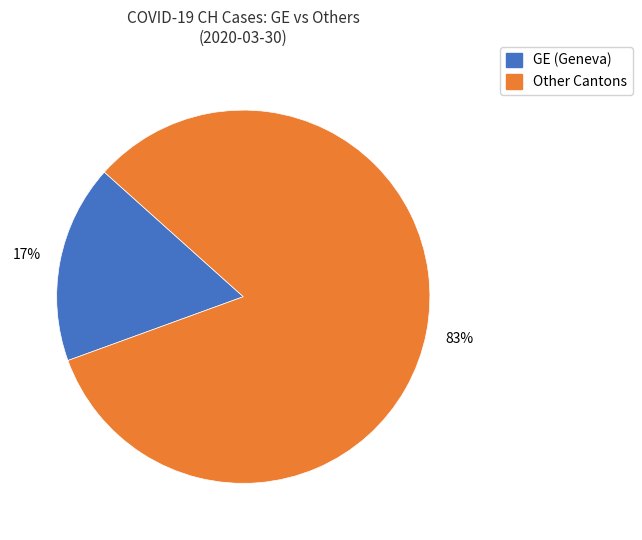

How many segments does this pie chart have?

2